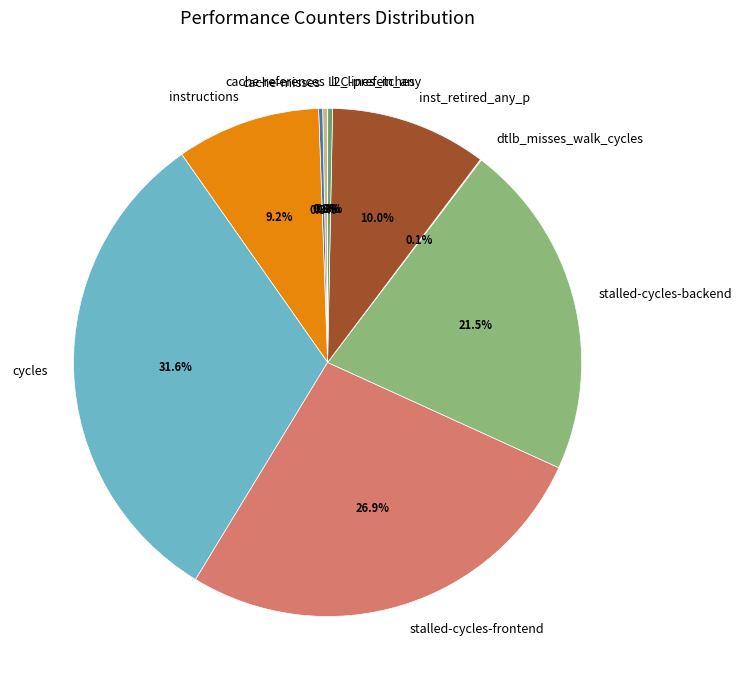

To the nearest percent, what is the average slice percentage?

10%